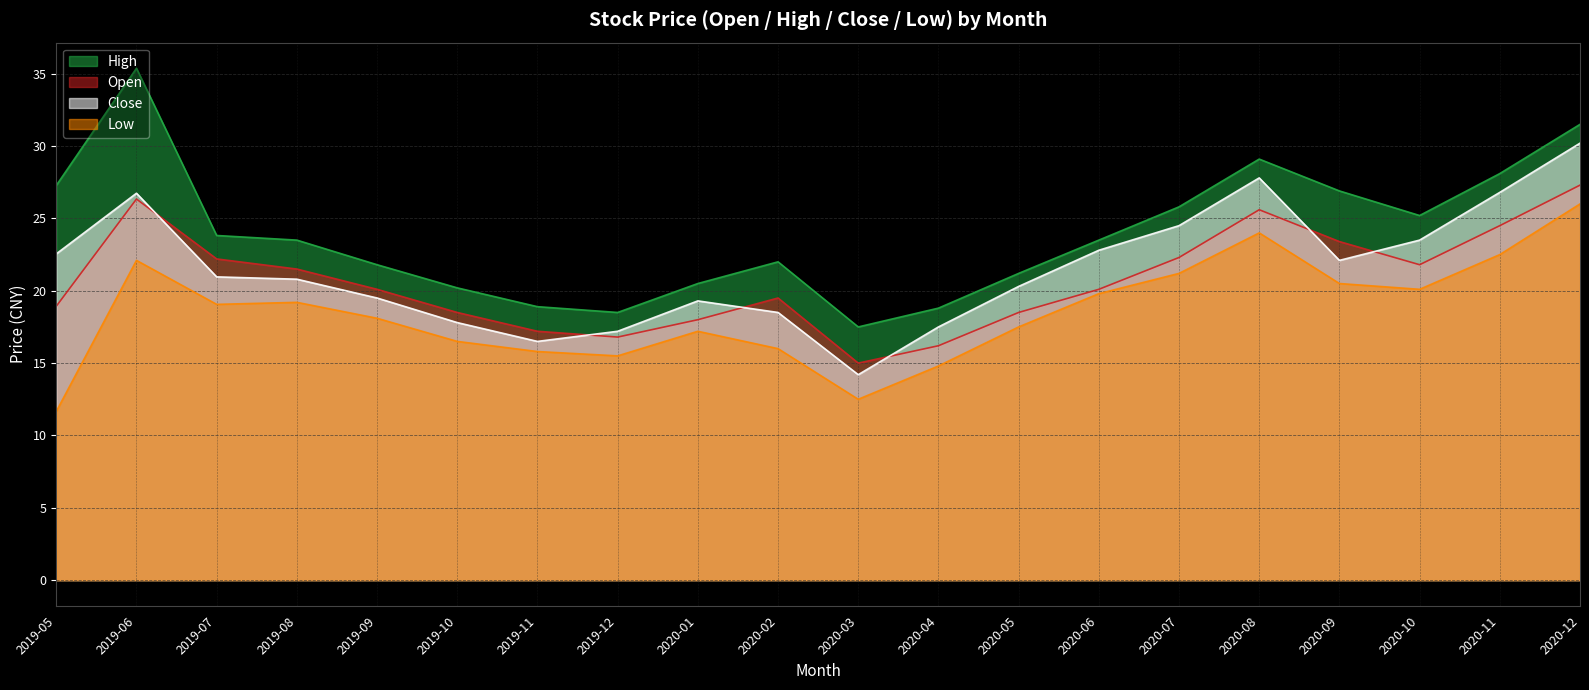

Rank the categories by high value from highest to lowest.

2019-06, 2020-12, 2020-08, 2020-11, 2019-05, 2020-09, 2020-07, 2020-10, 2019-07, 2019-08, 2020-06, 2020-02, 2019-09, 2020-05, 2020-01, 2019-10, 2019-11, 2020-04, 2019-12, 2020-03